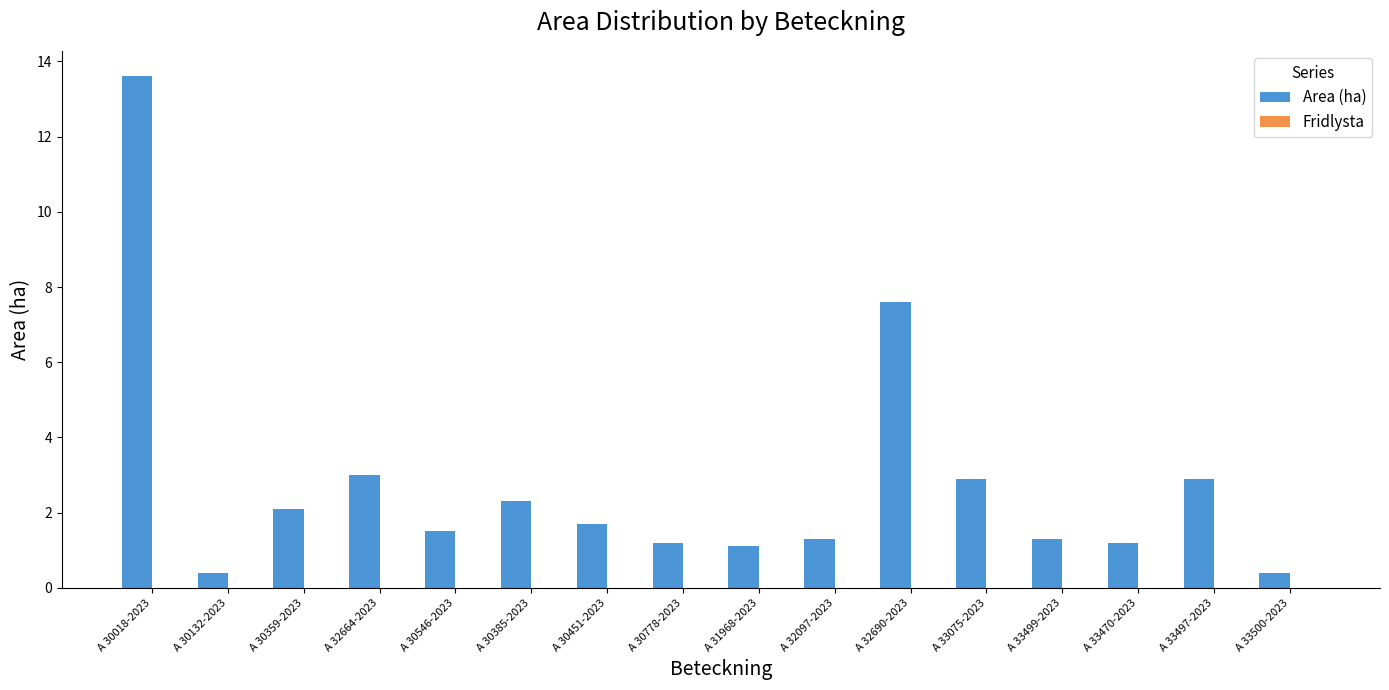

The chart shows a value of 1.5 at A 30546-2023. True or false?

True